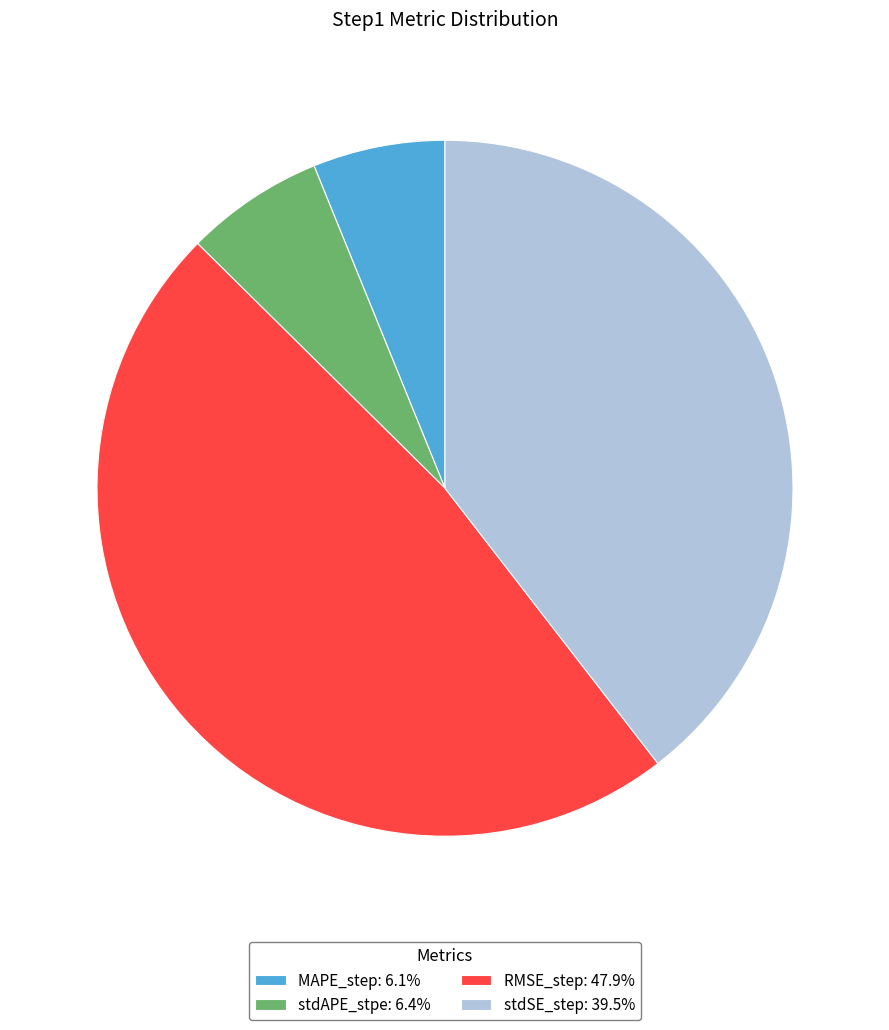

Do stdAPE_stpe: 6.4% and MAPE_step: 6.1% together represent more than half of the pie?

No